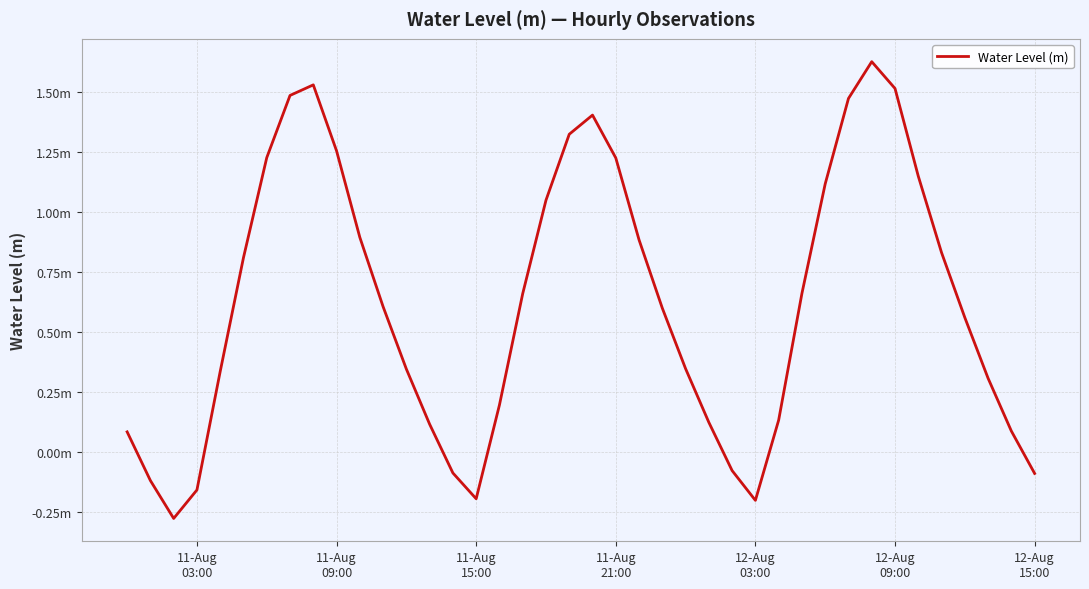

Does the chart have visible grid lines?

Yes